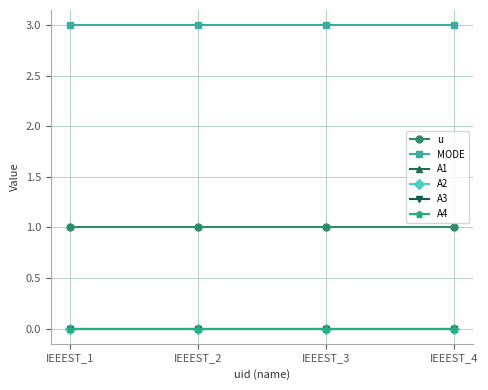

Does the chart have visible grid lines?

Yes